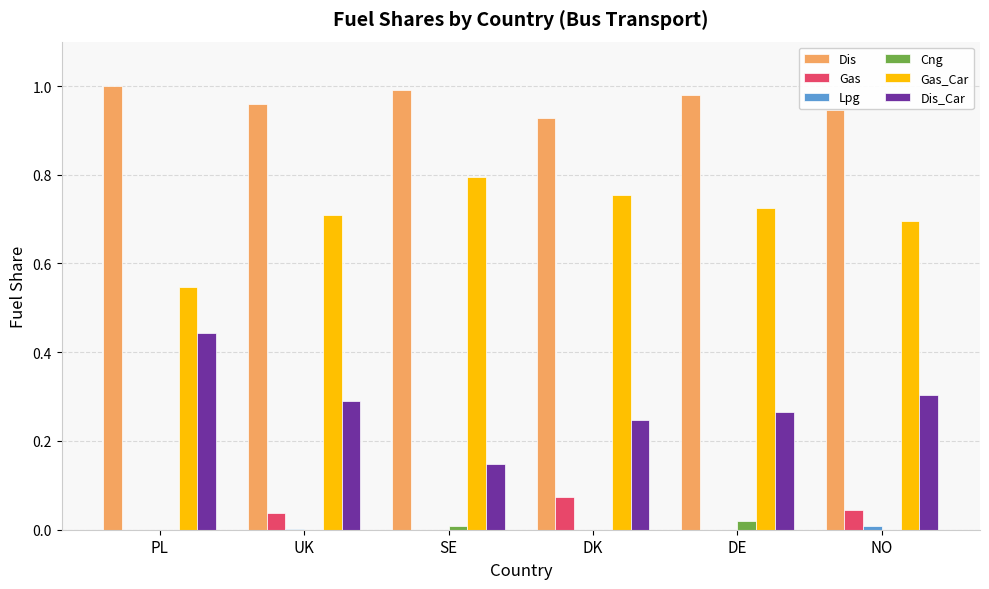

Which series has the largest total across all categories?

Dis